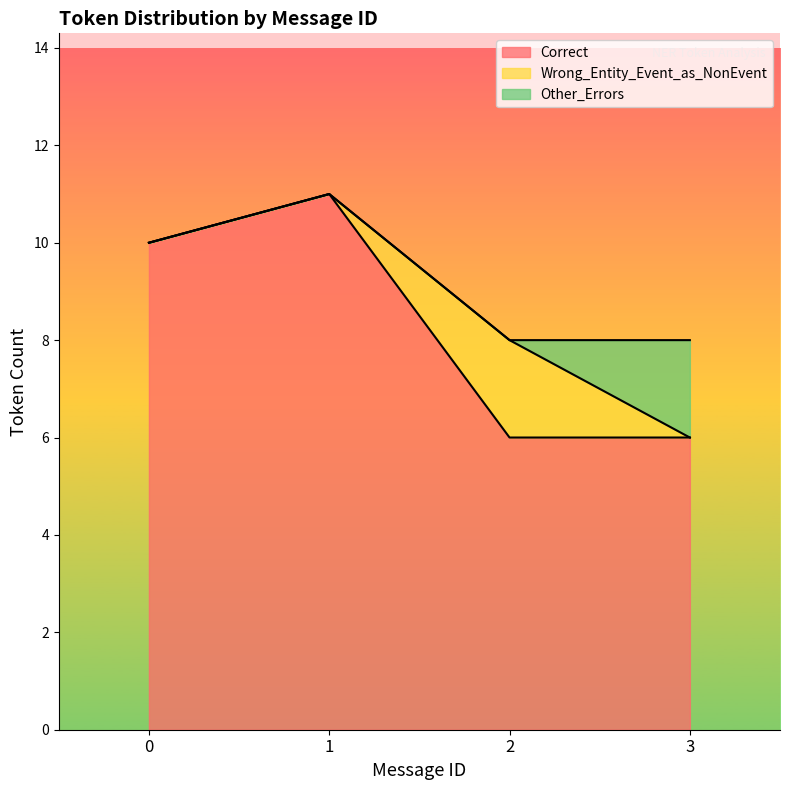

Between 1 and 2, which series saw the biggest shift?

Correct